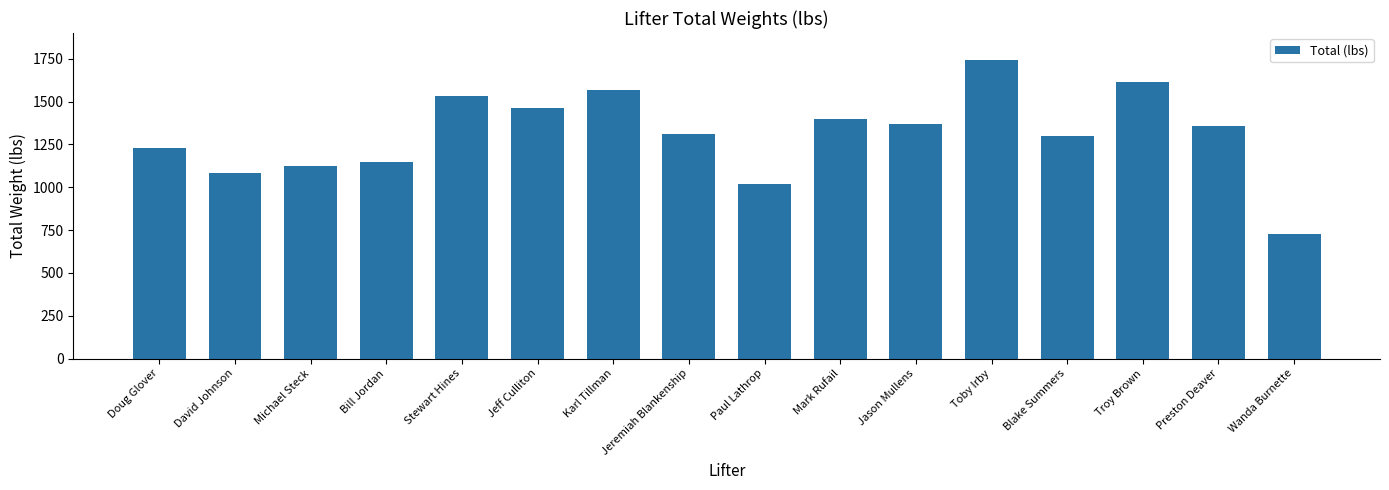

How many data points does each series have?

16